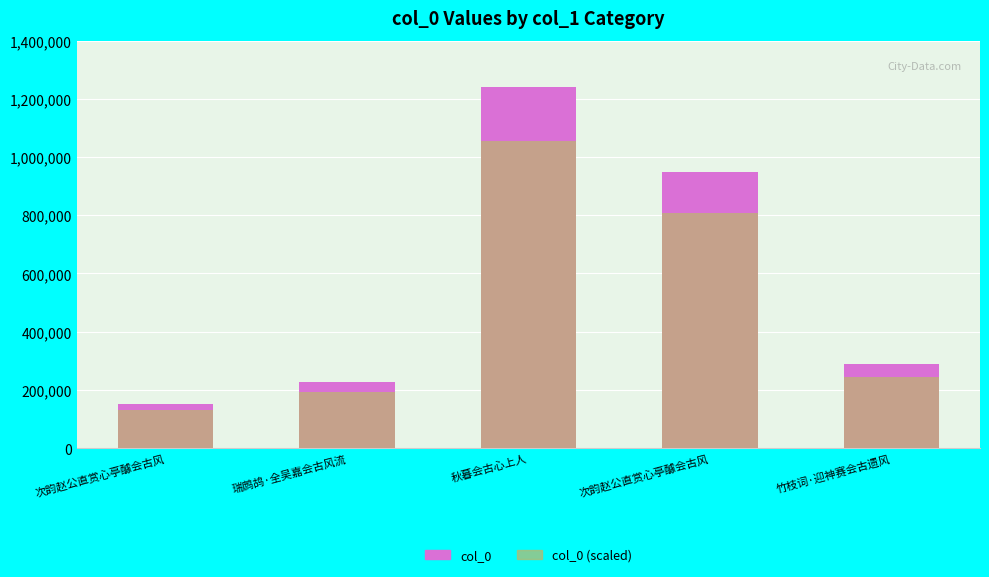

What are all the series names shown in the legend?

col_0, col_0 (scaled)